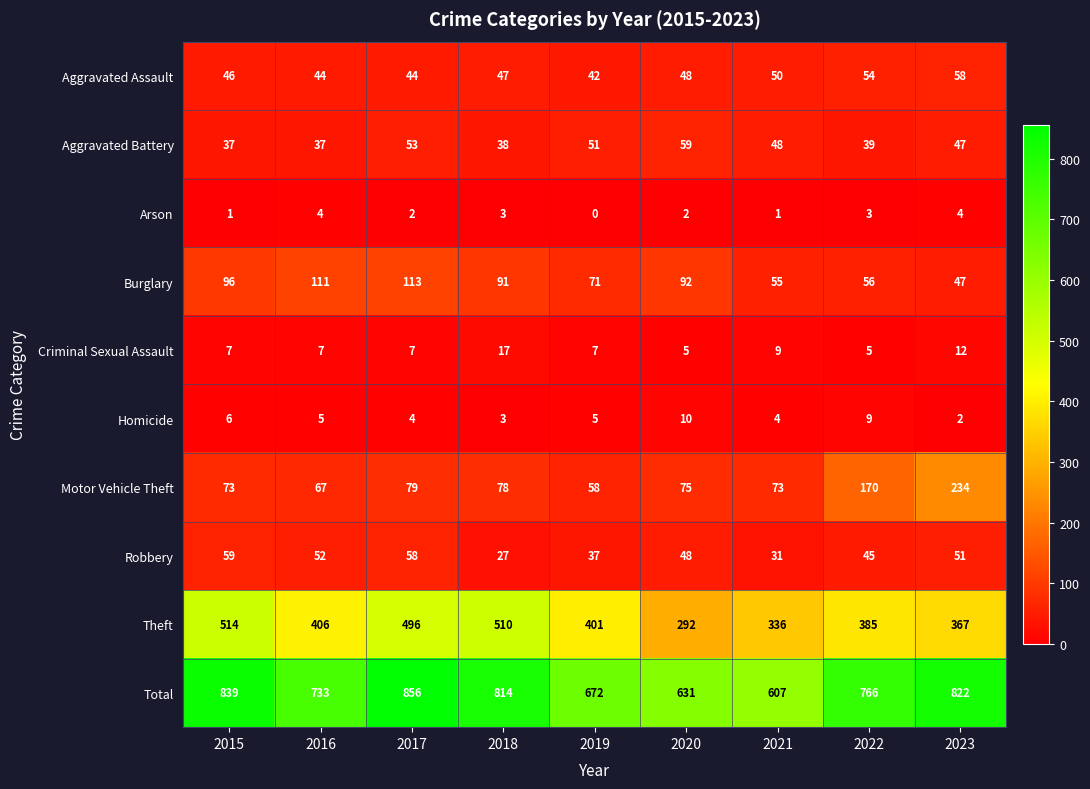

Read the Robbery value at 2020, to the nearest 5.

50